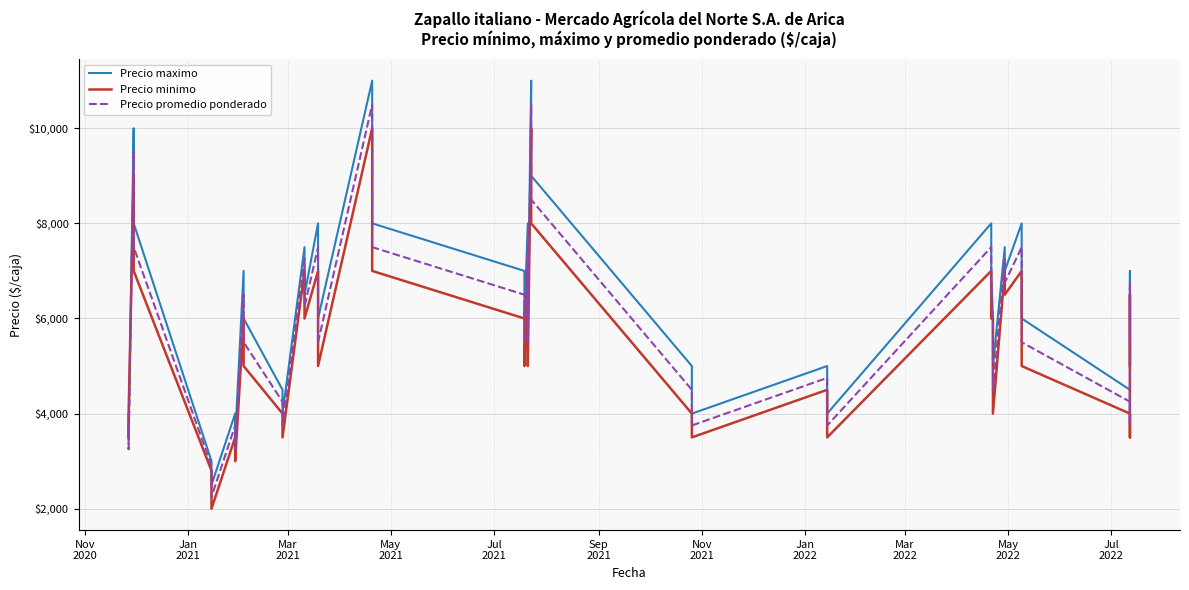

Which series has the largest range (max minus min)?

Precio maximo